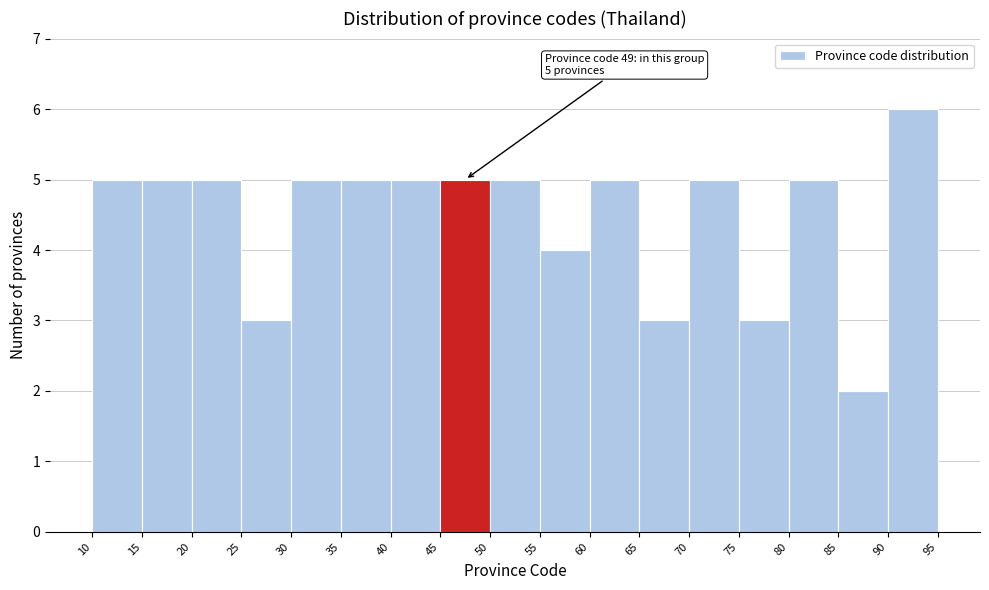

Which range on the x-axis has the tallest bar?

90 to 95